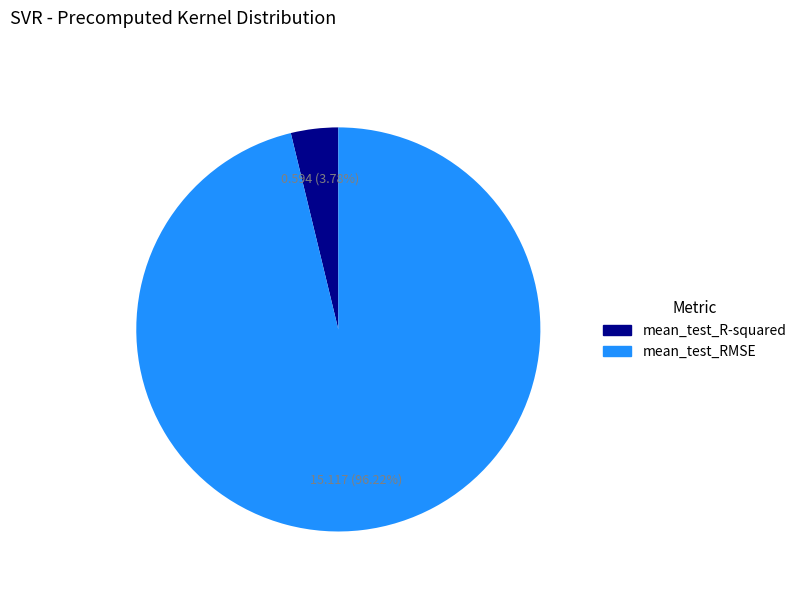

Does mean_test_RMSE represent more than half of the total?

Yes